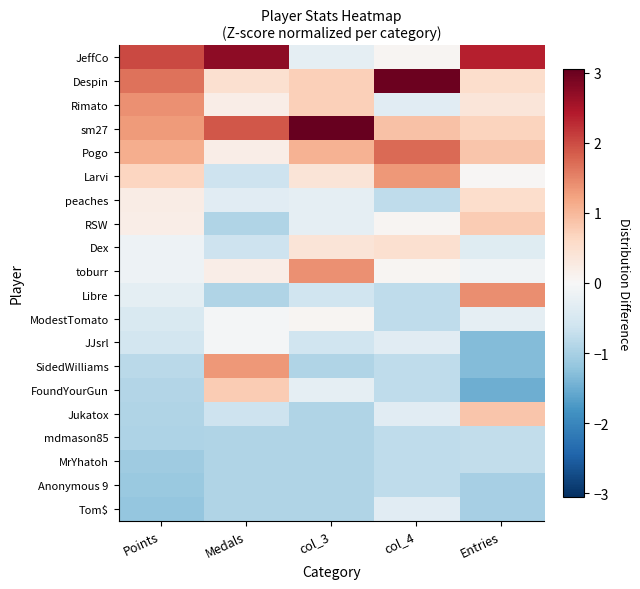

Which series has the largest total across all categories?

sm27